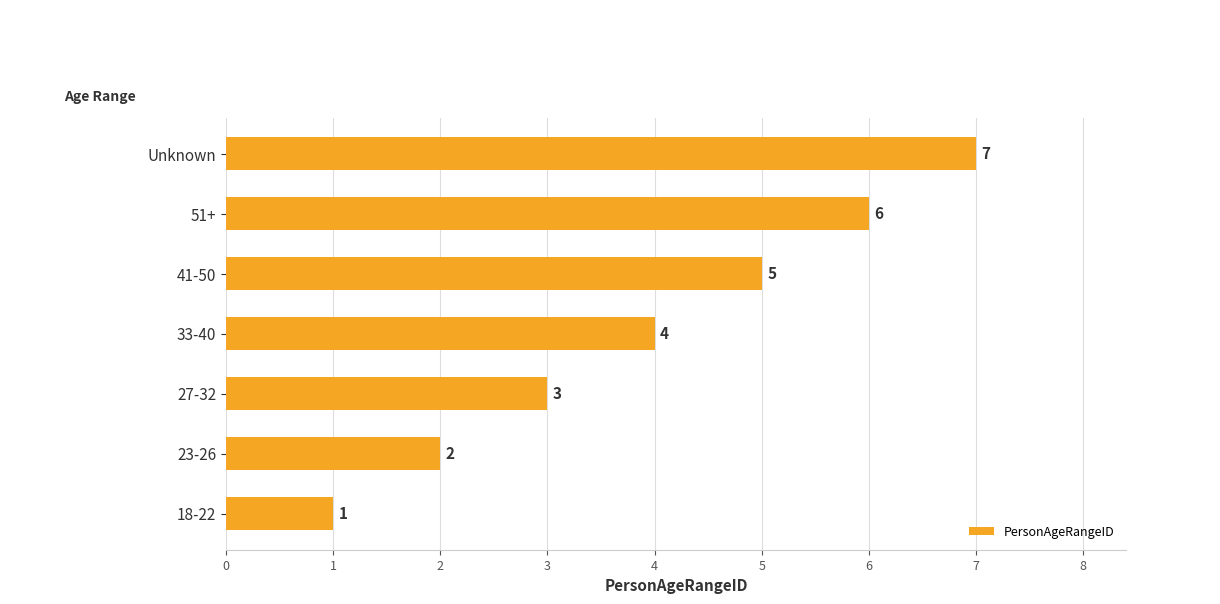

True or false: the data shows 2 at 23-26.

True